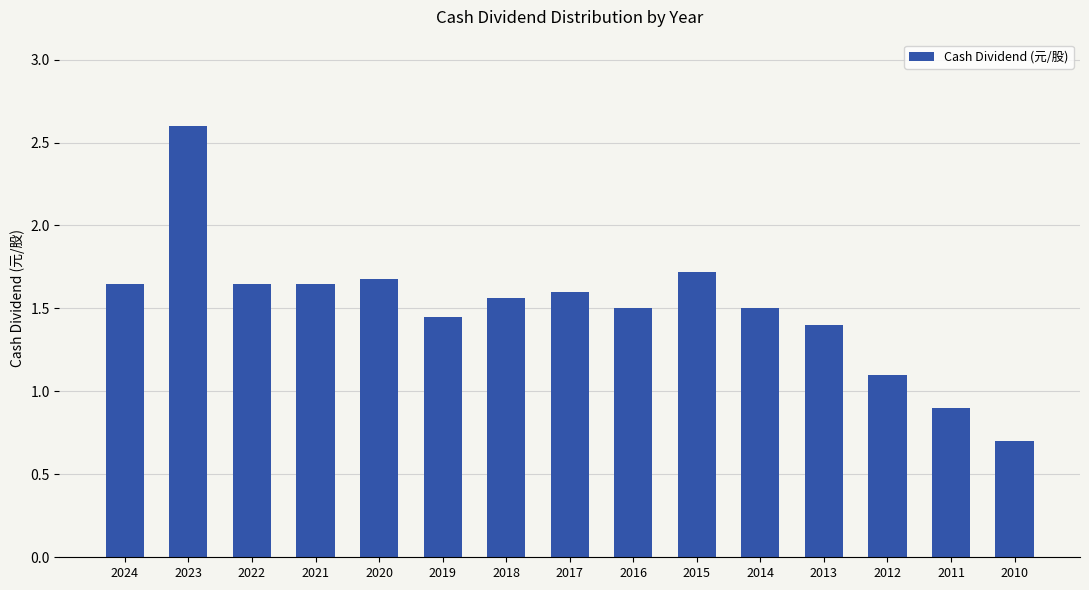

Read the value at 2010.

0.7